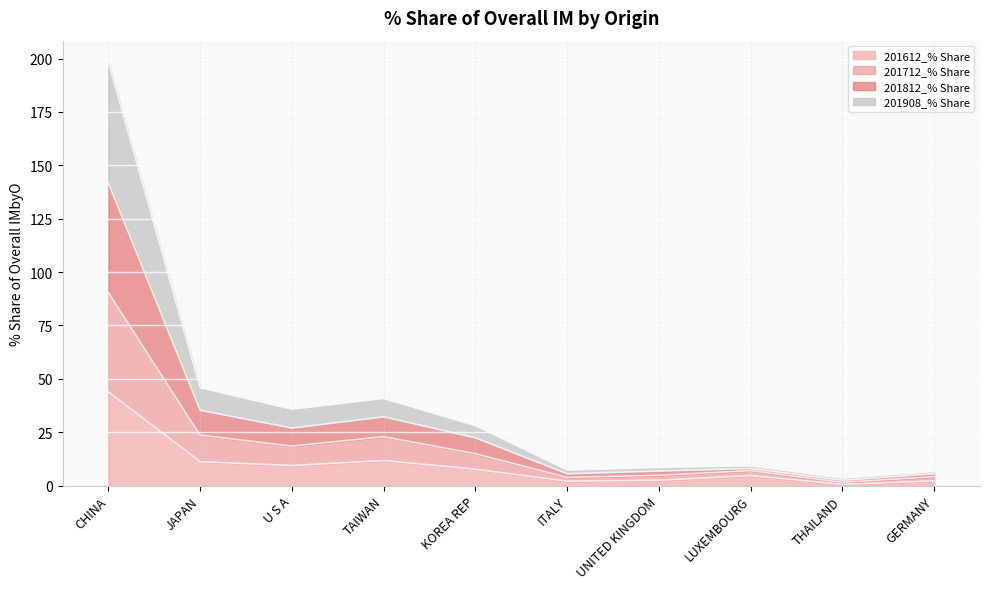

What is the smallest value displayed?

0.6